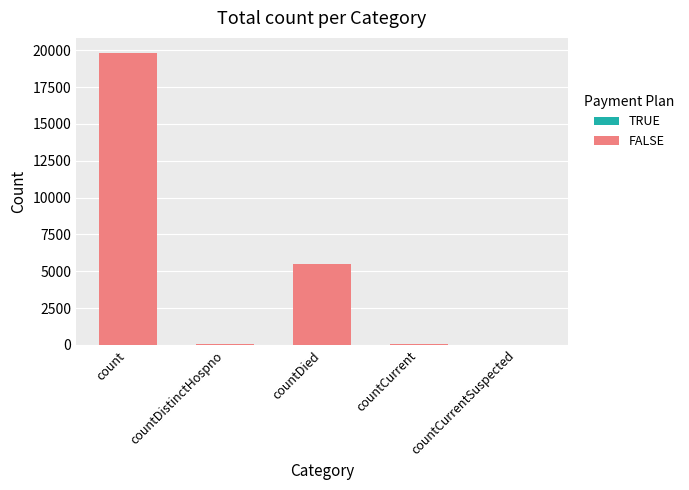

The value at count is 19855. True or false?

True